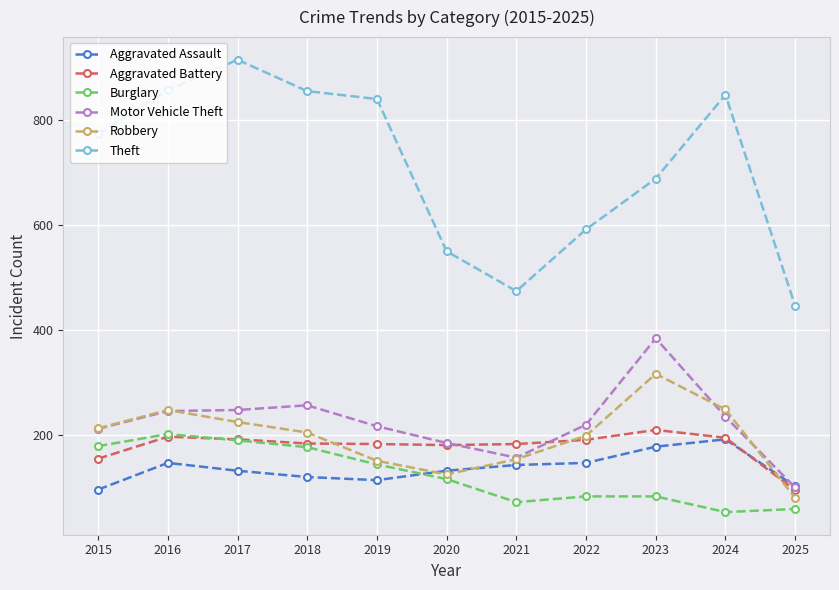

What are all the series names shown in the legend?

Aggravated Assault, Aggravated Battery, Burglary, Motor Vehicle Theft, Robbery, Theft